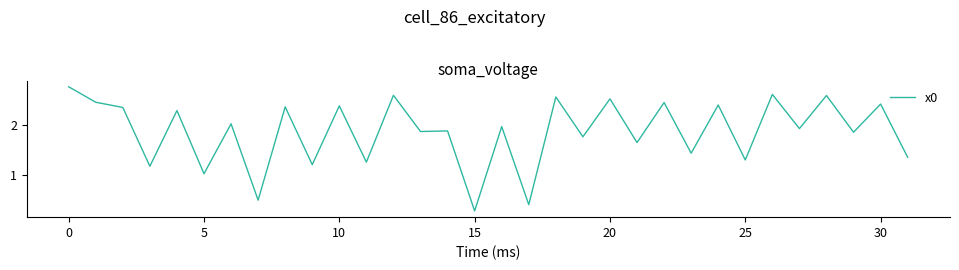

What is the minimum value shown in the chart?

0.3